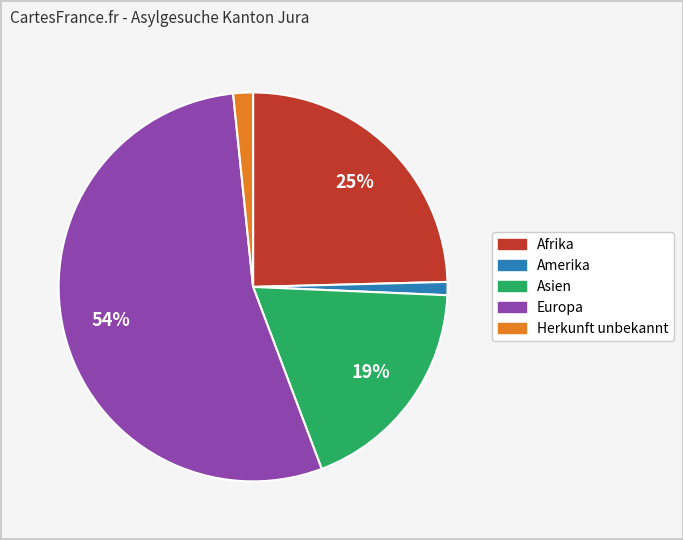

What is the largest slice in the pie chart?

Europa